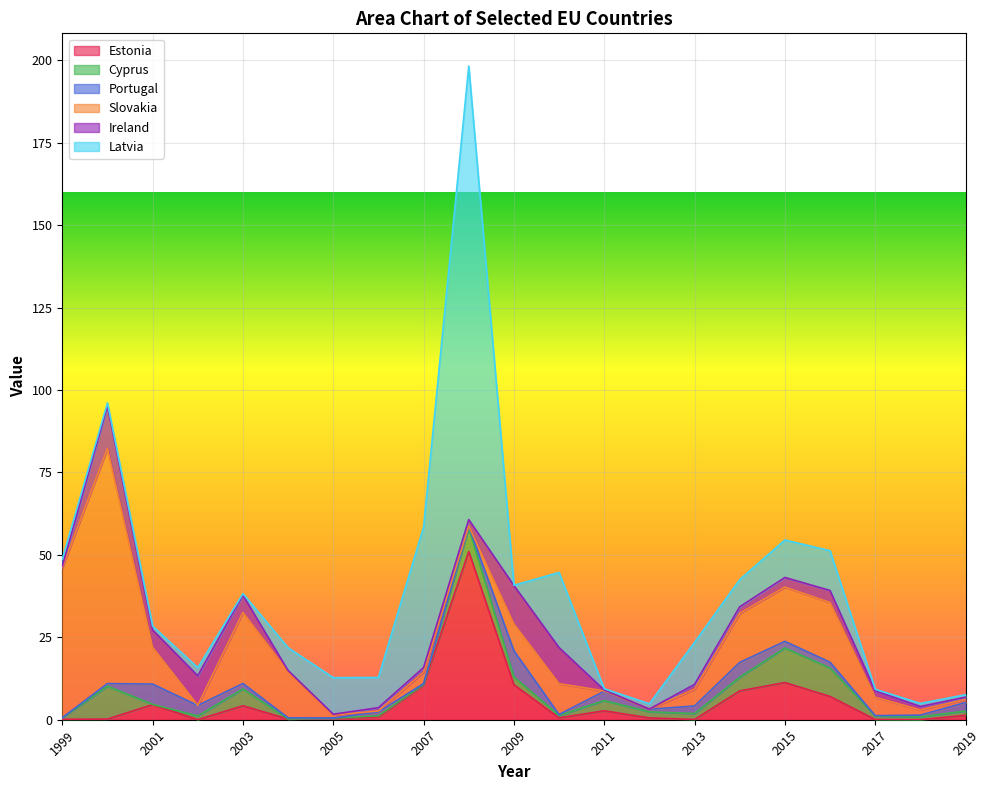

Reading left to right, transcribe all the data shown in this chart.

Estonia: 1999=0.1	2000=0.2	2001=4.6	2002=0.0	2003=4.2	2004=0.2	2005=0.4	2006=0.9	2007=10.5	2008=51.0	2009=10.6	2010=0.6	2011=2.7	2012=0.6	2013=0.1	2014=8.7	2015=11.3	2016=7.1	2017=0.1	2018=0.0	2019=1.3
Cyprus: 1999=0.4	2000=10.0	2001=0.1	2002=1.1	2003=5.1	2004=0.0	2005=0.1	2006=0.3	2007=0.2	2008=7.1	2009=2.4	2010=0.7	2011=3.1	2012=1.9	2013=1.8	2014=4.2	2015=10.5	2016=8.6	2017=1.1	2018=0.9	2019=1.3
Portugal: 1999=0.1	2000=0.8	2001=6.2	2002=3.2	2003=1.6	2004=0.3	2005=0.0	2006=1.2	2007=0.2	2008=0.6	2009=7.9	2010=0.3	2011=2.8	2012=0.8	2013=2.3	2014=4.5	2015=2.0	2016=1.7	2017=0.1	2018=0.5	2019=2.6
Slovakia: 1999=45.5	2000=71.3	2001=11.2	2002=0.1	2003=21.6	2004=14.0	2005=0.9	2006=0.3	2007=3.4	2008=0.1	2009=8.2	2010=9.3	2011=0.1	2012=0.0	2013=5.1	2014=14.9	2015=16.5	2016=18.1	2017=5.6	2018=1.6	2019=0.9
Ireland: 1999=0.5	2000=12.9	2001=5.2	2002=8.9	2003=5.2	2004=0.3	2005=0.2	2006=1.0	2007=1.4	2008=1.9	2009=11.6	2010=11.0	2011=0.3	2012=0.0	2013=1.5	2014=2.0	2015=2.9	2016=3.6	2017=2.0	2018=1.0	2019=0.7
Latvia: 1999=2.2	2000=0.9	2001=1.1	2002=2.5	2003=0.5	2004=6.9	2005=11.1	2006=9.2	2007=42.6	2008=137.6	2009=0.1	2010=22.8	2011=0.4	2012=1.6	2013=12.8	2014=8.2	2015=11.4	2016=12.1	2017=0.5	2018=0.9	2019=0.8